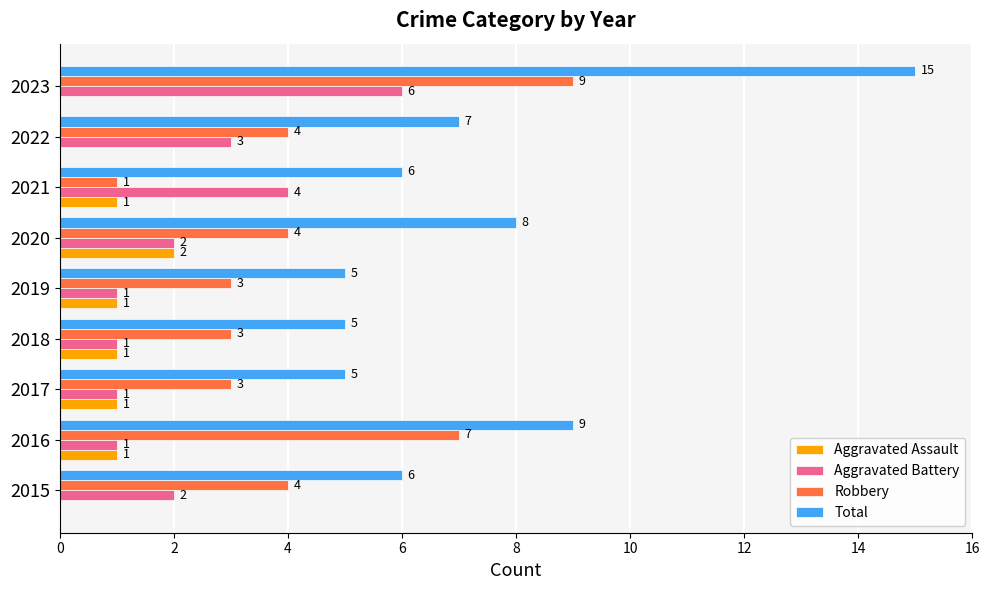

How many Aggravated Assault values are between 0 and 1?

8